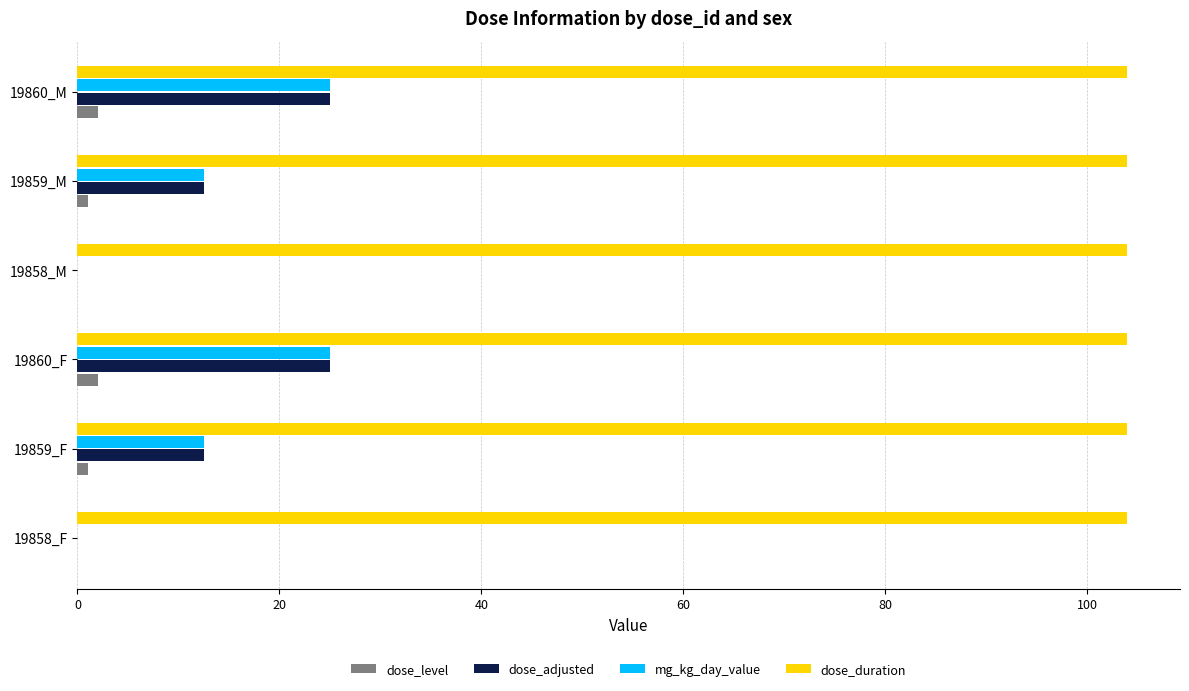

The mg_kg_day_value series shows 13.4 at 19858_M. True or false?

False